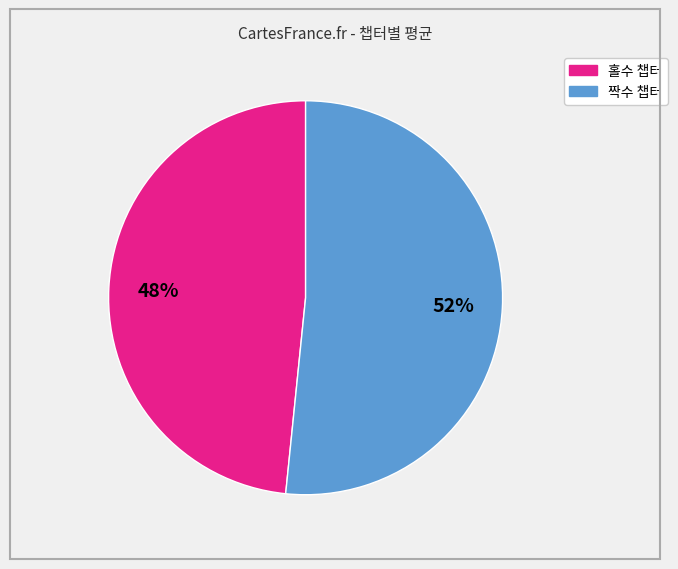

To the nearest percent, what is the average slice percentage?

50%